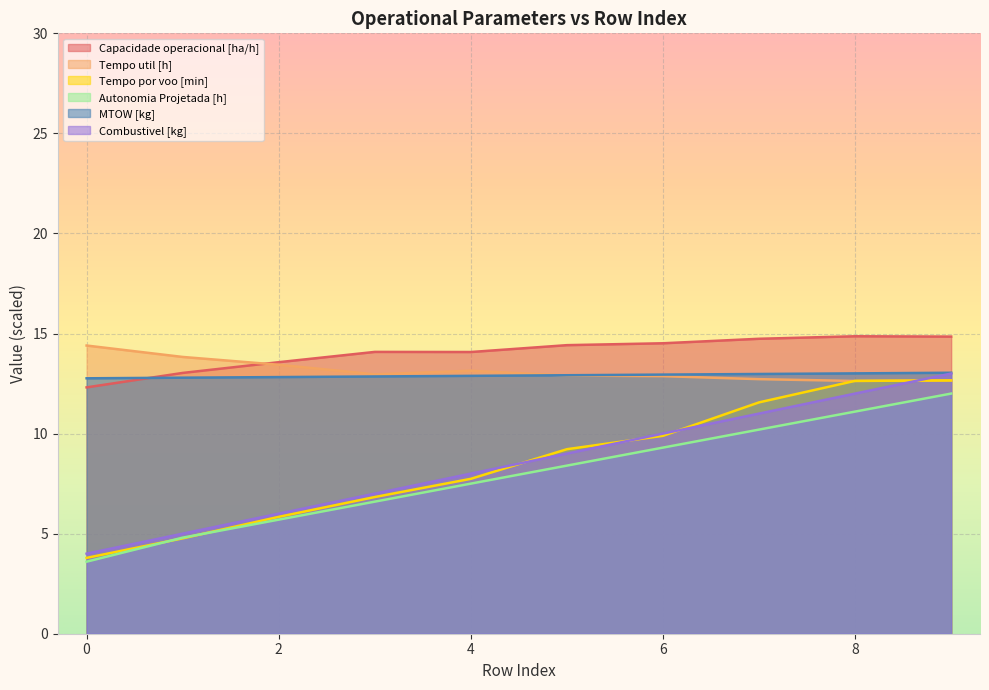

How many intersections are there between Combustivel [kg] and Tempo util [h]?

1